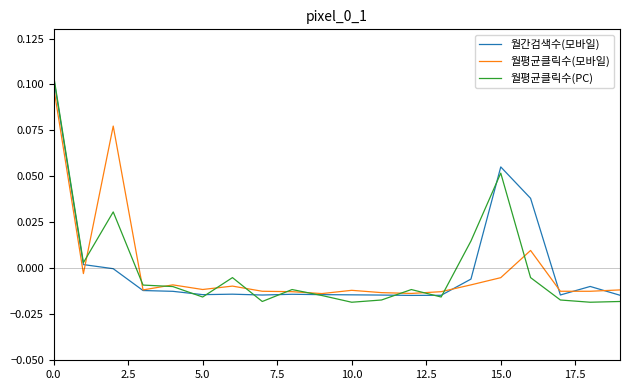

Does the chart display data point markers on the line(s)?

No